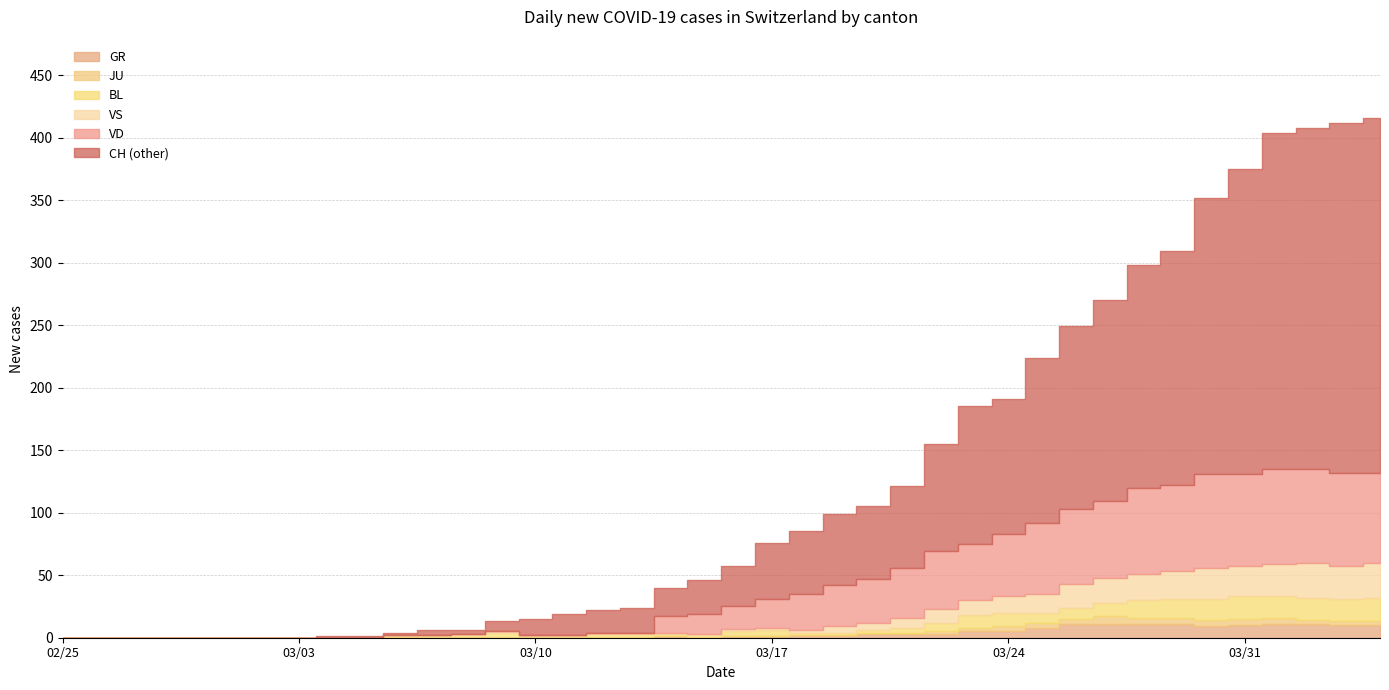

Rank the series by their maximum value, from lowest to highest.

JU, GR, BL, VS, VD, CH